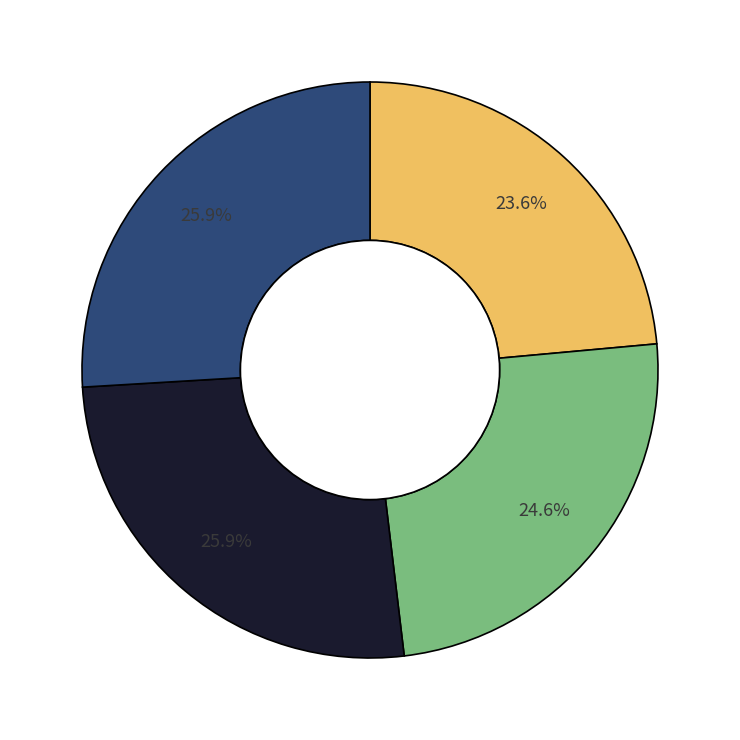

Is there any slice that represents more than half of the pie?

No